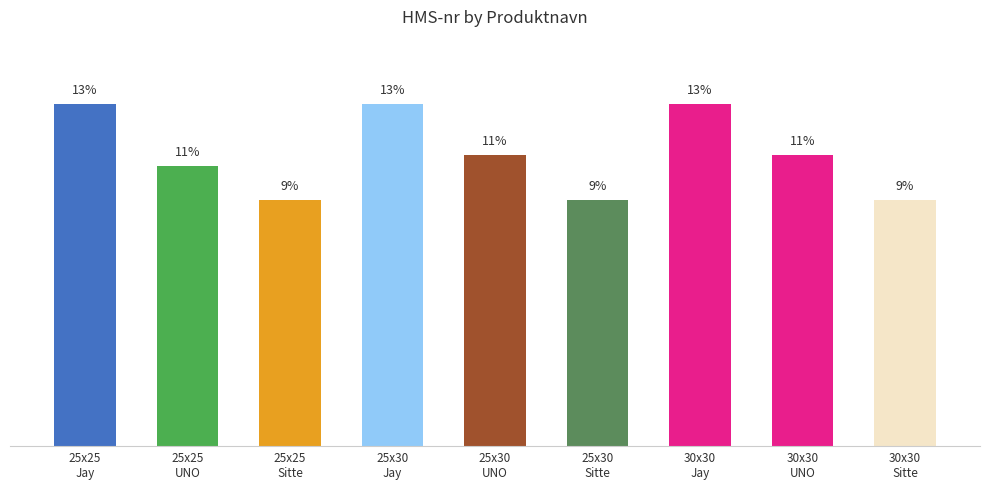

Reading left to right, what are all the values shown in this chart?

13.0	10.7	9.4	13.0	11.1	9.4	13.0	11.1	9.4